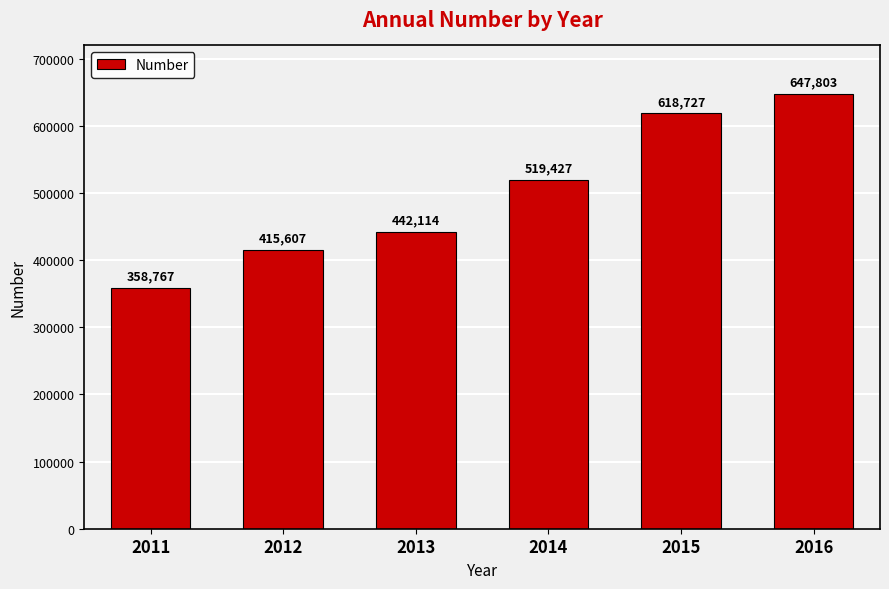

What is the change in value from 2014 to 2015?

+99300